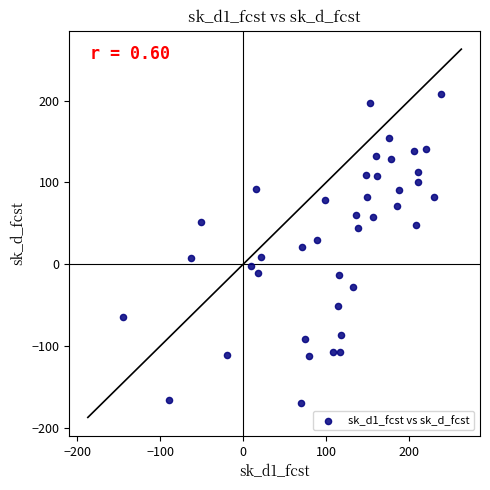

What is the range of X values (max minus min)?

384.2